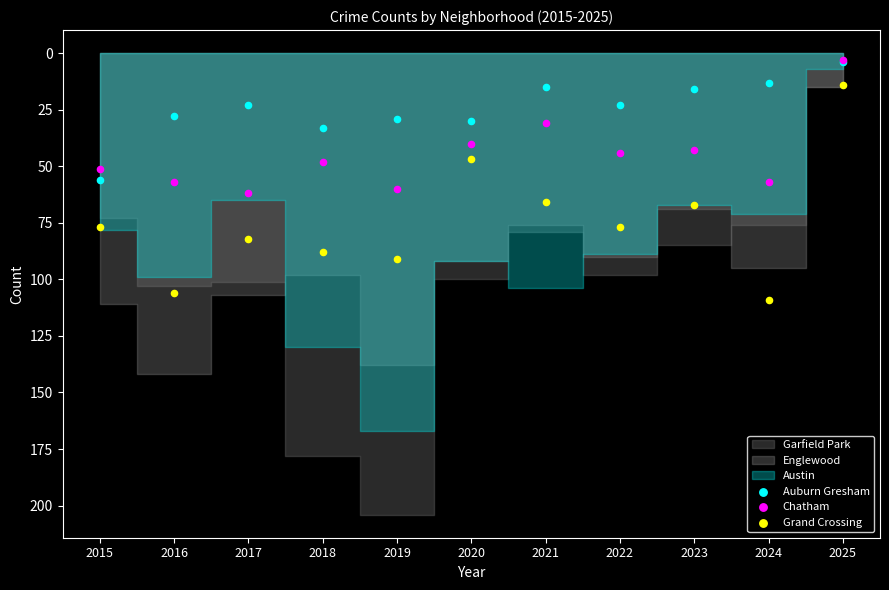

Which series reaches the minimum Y coordinate?

Chatham